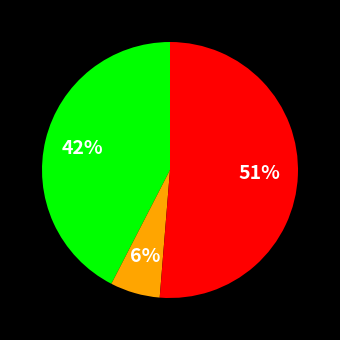

To the nearest percent, what is the difference between the largest and smallest slice percentages?

45%